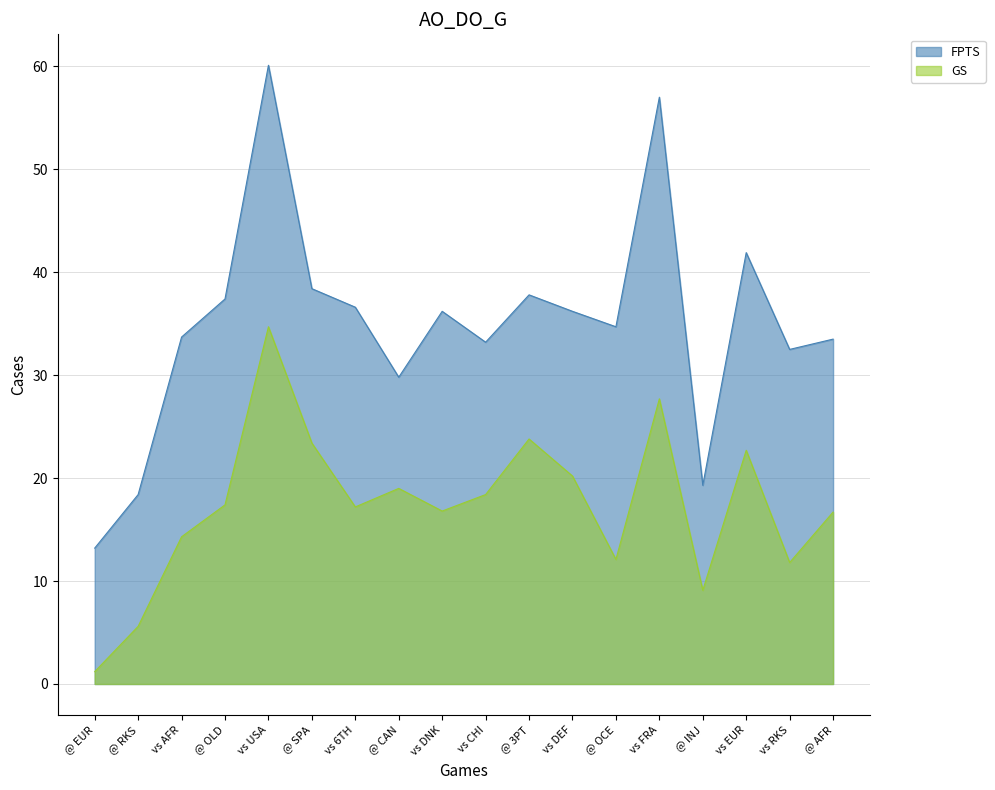

Does the chart display data point markers on the line(s)?

No